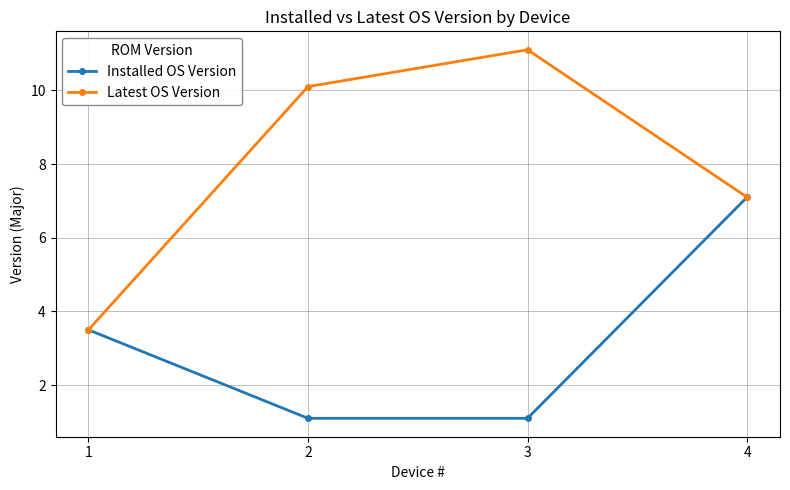

What is the greatest value displayed?

11.1